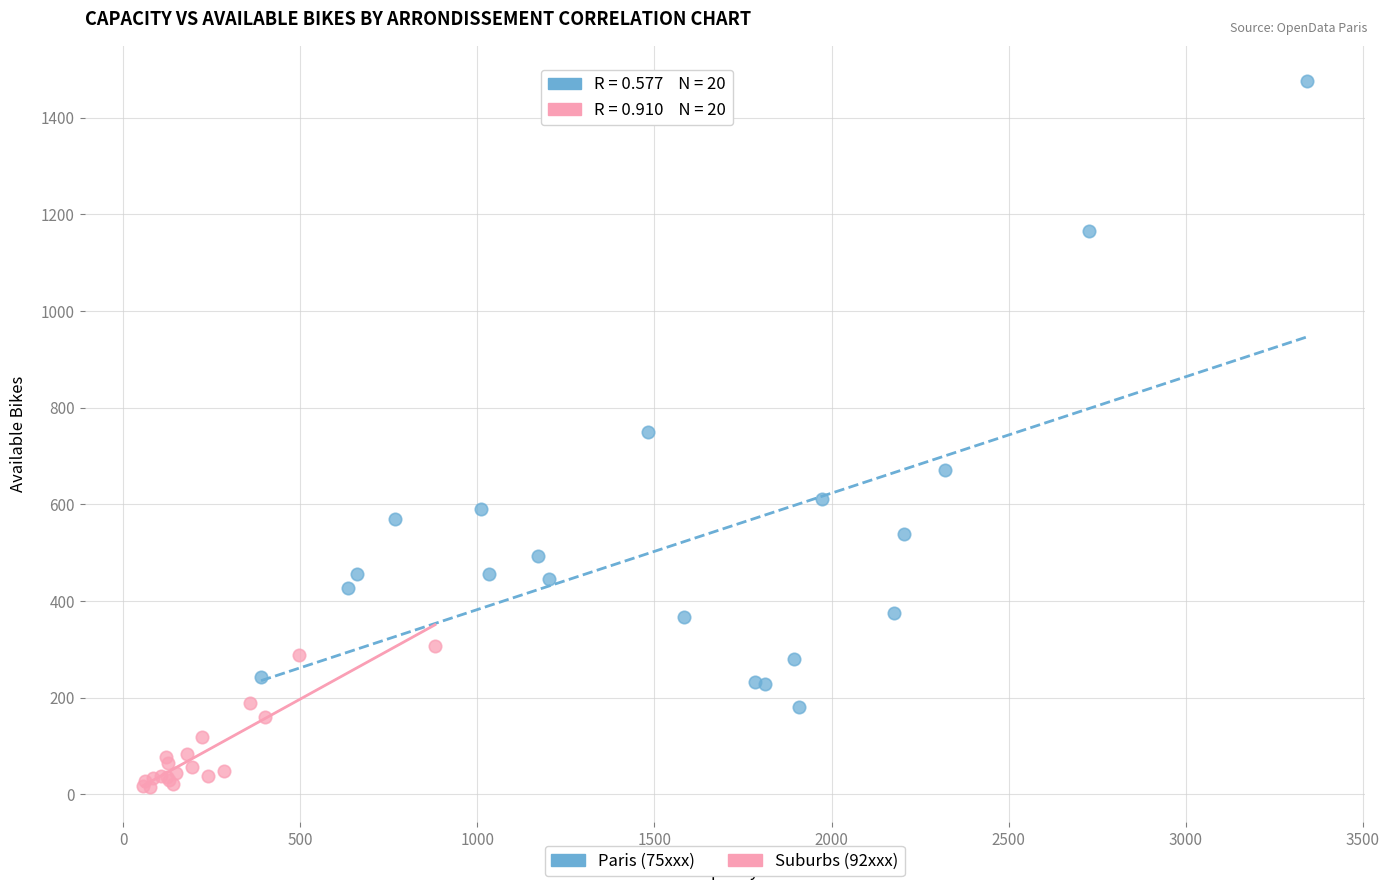

Which series contains the highest Y value?

Paris (75xxx)